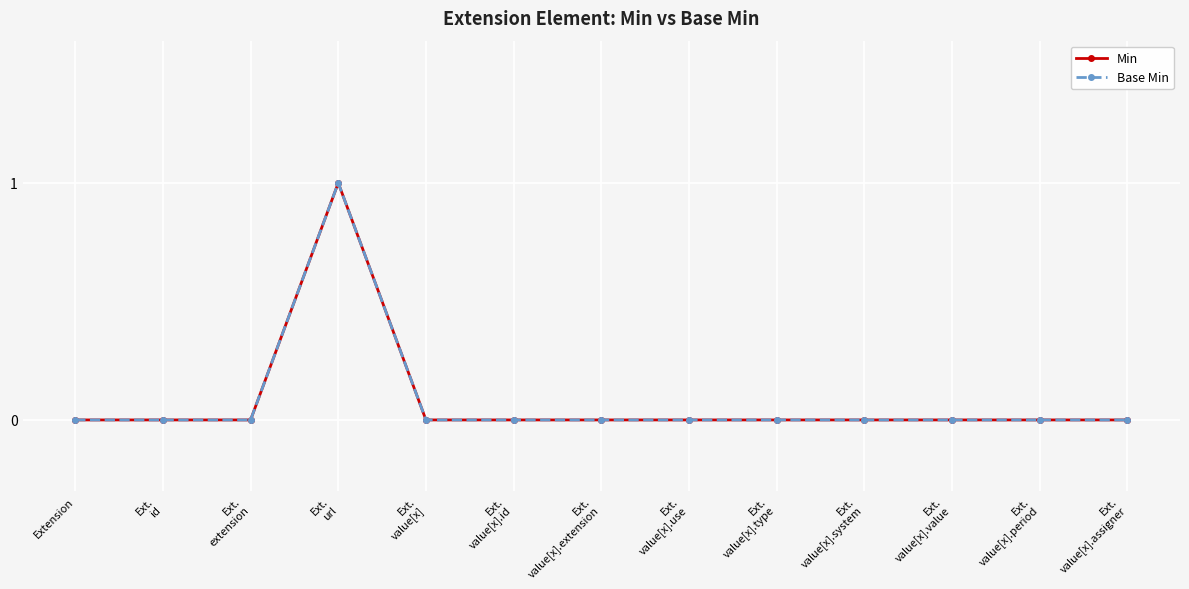

How many Base Min values are between 0 and 1?

13